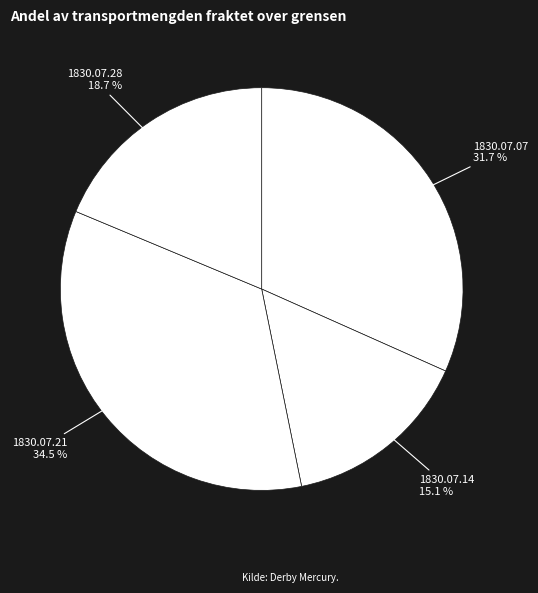

Combined, do 1830.07.28 and 1830.07.07 account for over 50%?

Yes